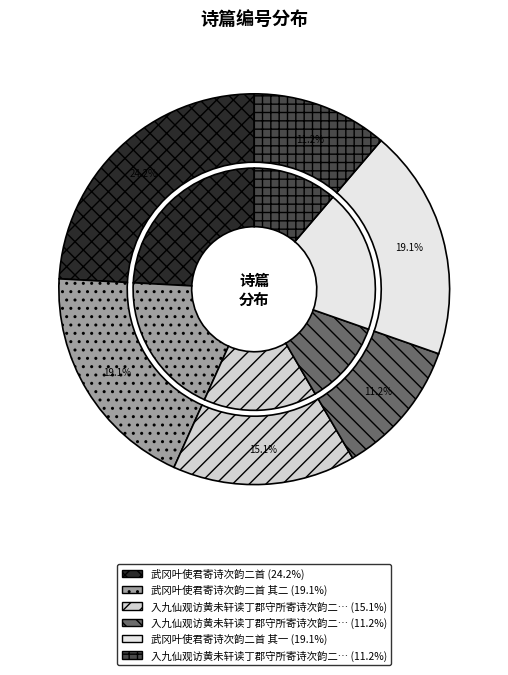

What percentage is the 入九仙观访黄未轩读丁郡守所寄诗次韵二首 slice, to the nearest percent?

15%